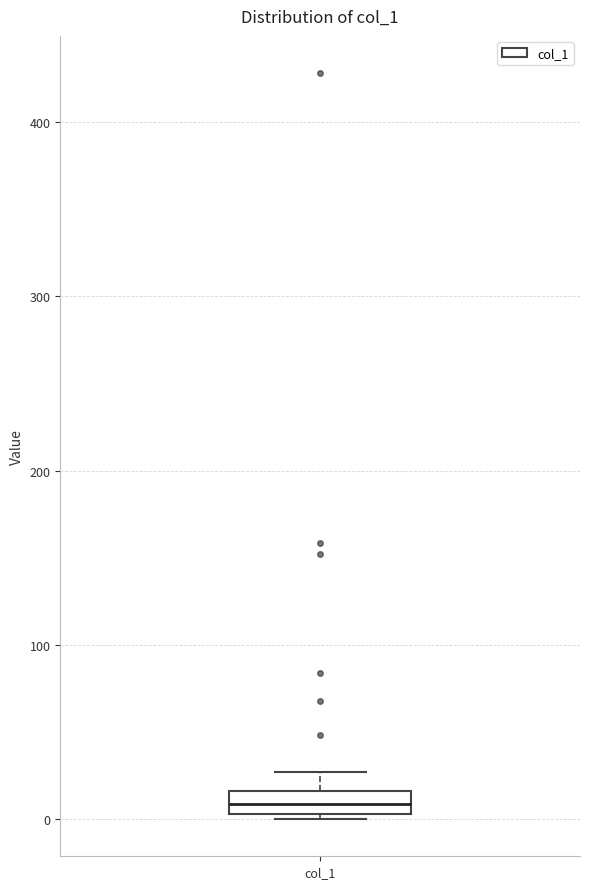

Where is the upper edge of the box for col_1 on the y-axis? The values are not printed on the chart, so give them approximately, as read against the axis.

20